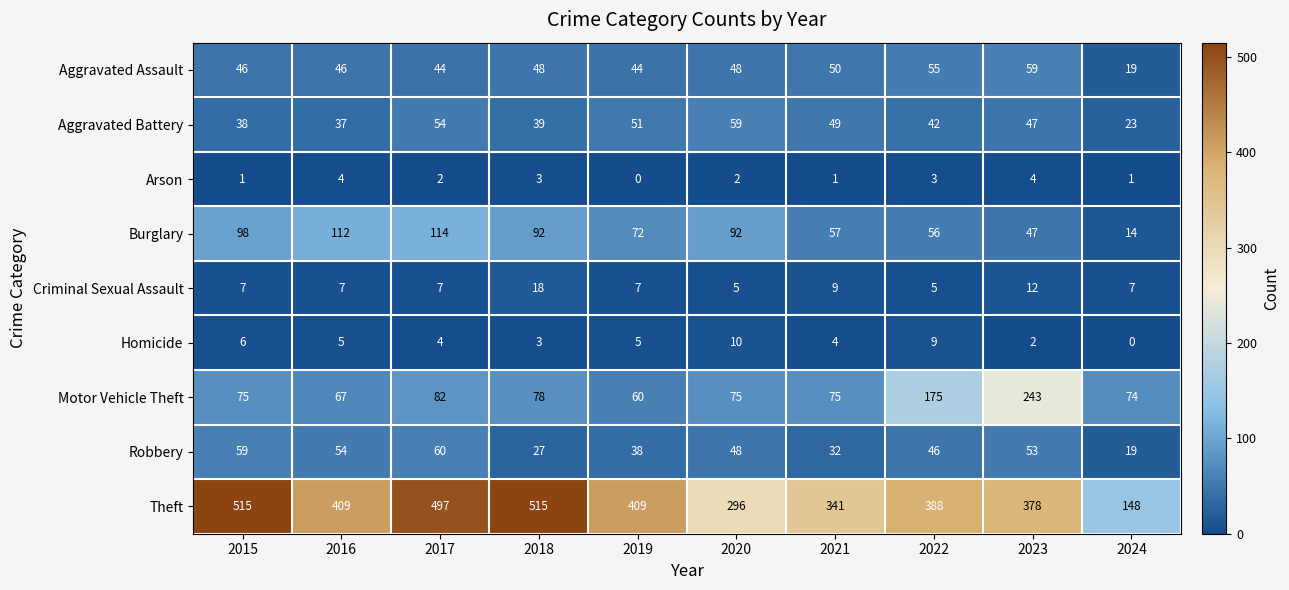

What is the difference between the maximum and second lowest values in the Arson series?

3